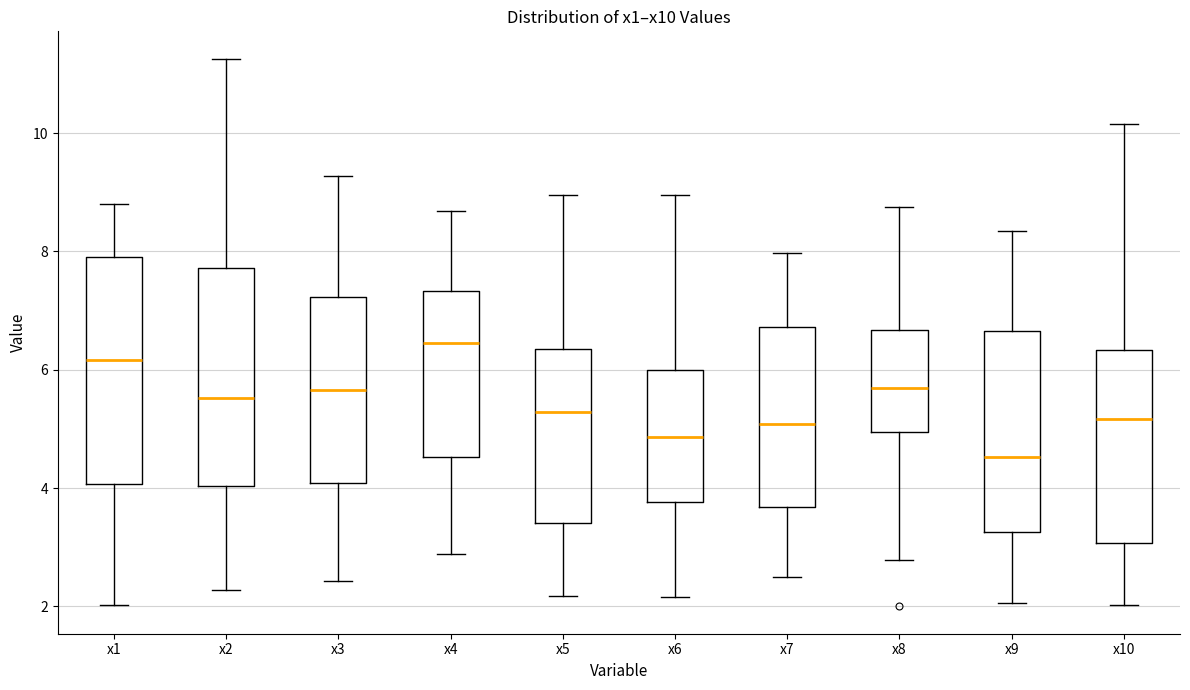

Reading left to right, read every box against the y-axis: the position of its median line, the range the box covers, and the ends of its whiskers. The values are not printed on the chart, so give them approximately, as read against the axis.

x1: median 6.2, box 4.0 to 8.0, whiskers 2.0 to 8.8
x2: median 5.6, box 4.0 to 7.8, whiskers 2.2 to 11.2
x3: median 5.6, box 4.0 to 7.2, whiskers 2.4 to 9.2
x4: median 6.4, box 4.6 to 7.4, whiskers 2.8 to 8.6
x5: median 5.2, box 3.4 to 6.4, whiskers 2.2 to 9.0
x6: median 4.8, box 3.8 to 6.0, whiskers 2.2 to 9.0
x7: median 5.0, box 3.6 to 6.8, whiskers 2.6 to 8.0
x8: median 5.6, box 5.0 to 6.6, whiskers 2.8 to 8.8
x9: median 4.6, box 3.2 to 6.6, whiskers 2.0 to 8.4
x10: median 5.2, box 3.0 to 6.4, whiskers 2.0 to 10.2